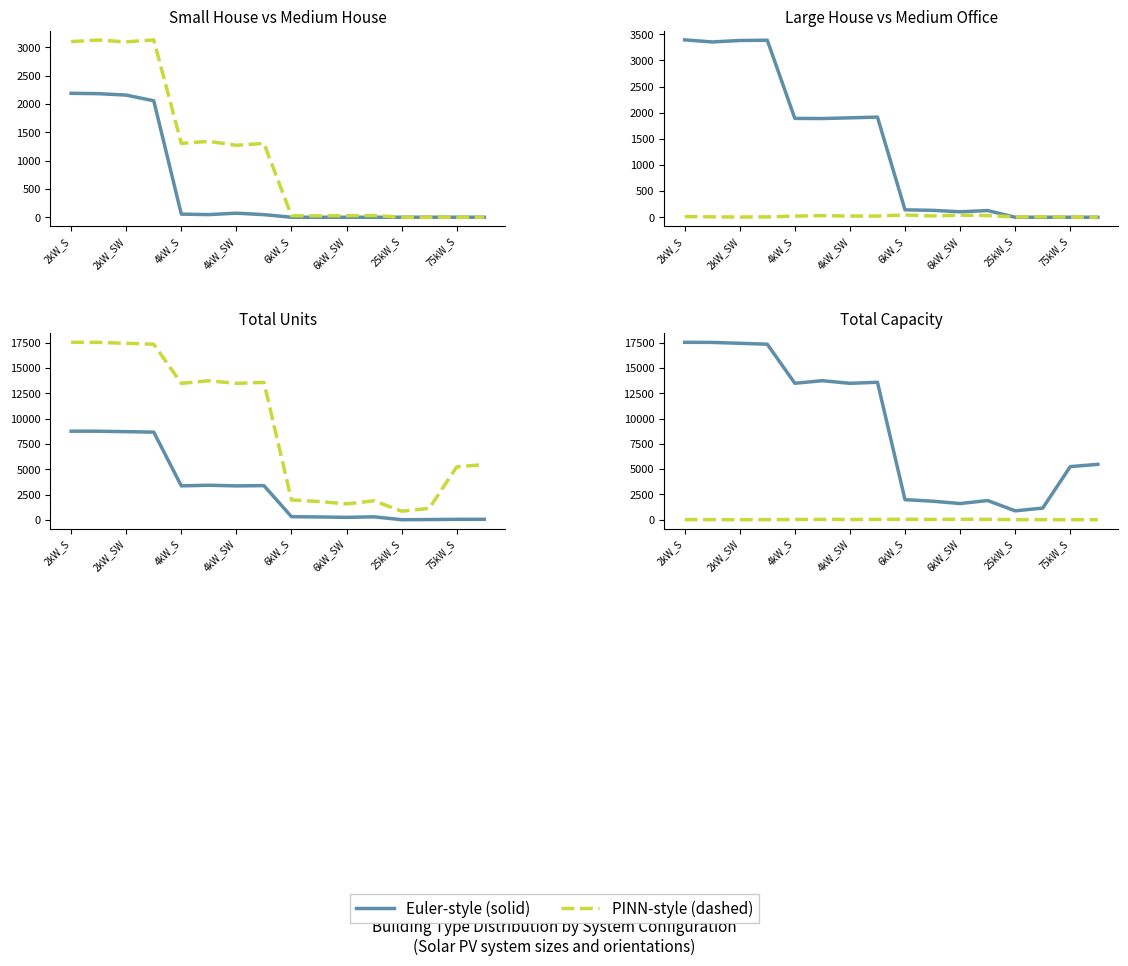

True or false: Series B and Series A intersect in this chart.

False